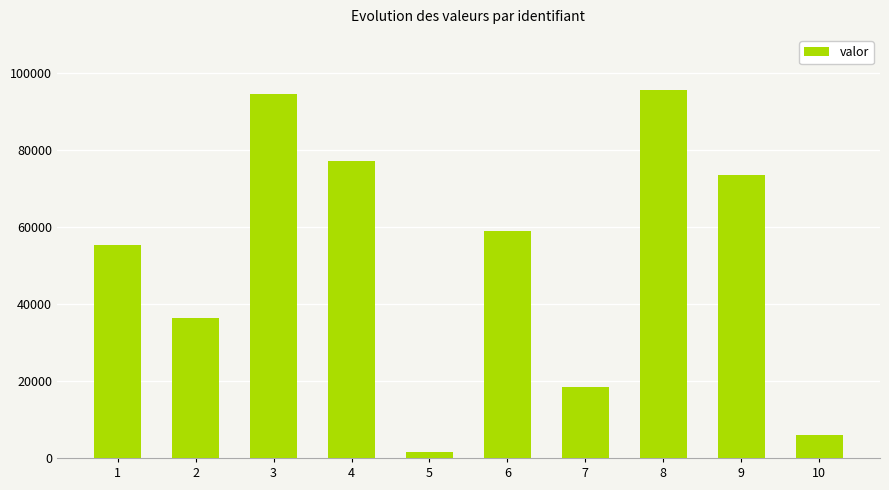

What is the difference between the maximum and second lowest values?

89475